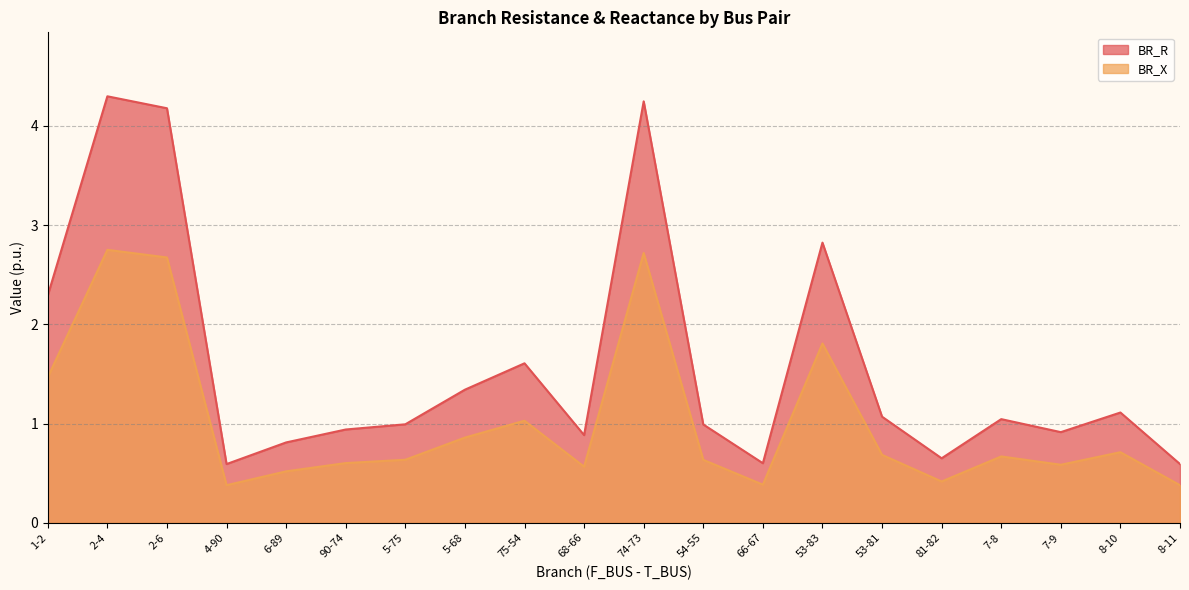

Which series has the largest total across all categories?

BR_R